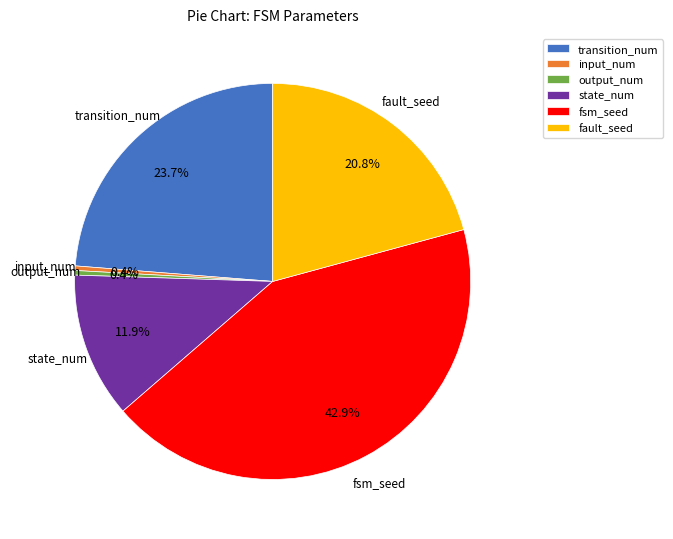

To the nearest percent, what percentage of the pie is fsm_seed?

43%